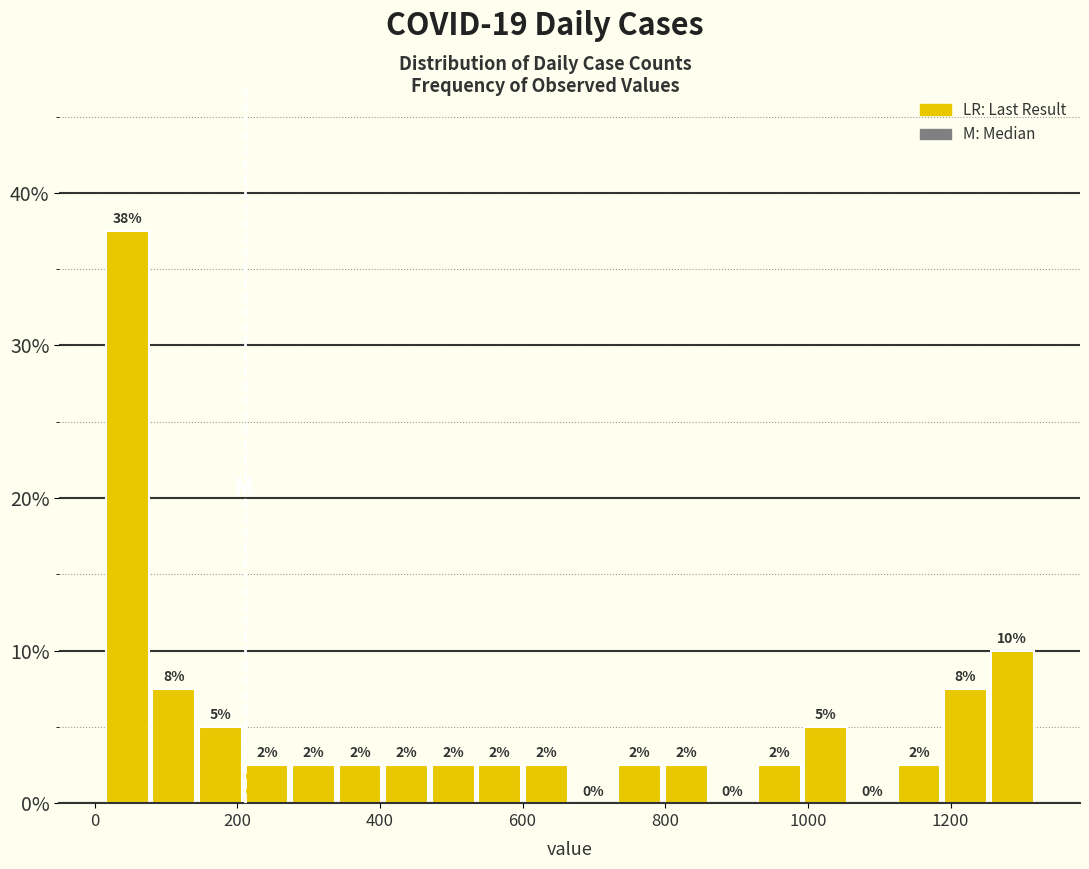

Read against the x-axis, roughly where is the centre of the tallest bar?

40